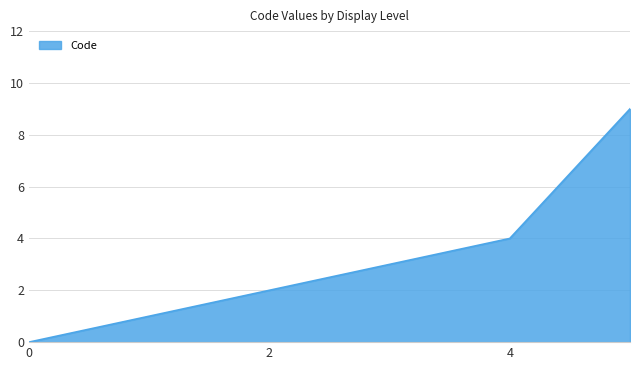

How many positive values are there?

5